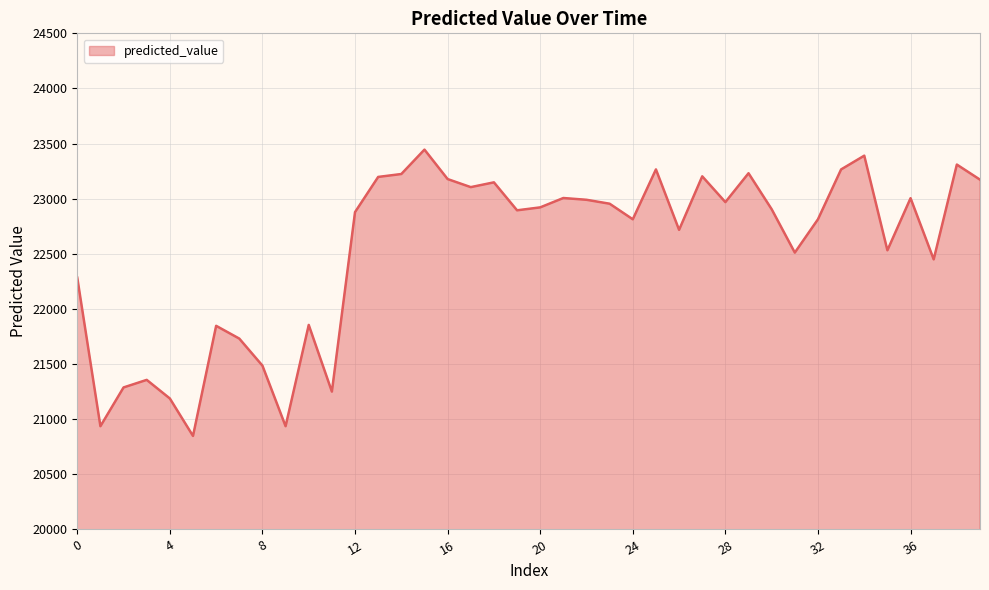

What is the difference between the maximum and minimum values?

2597.1